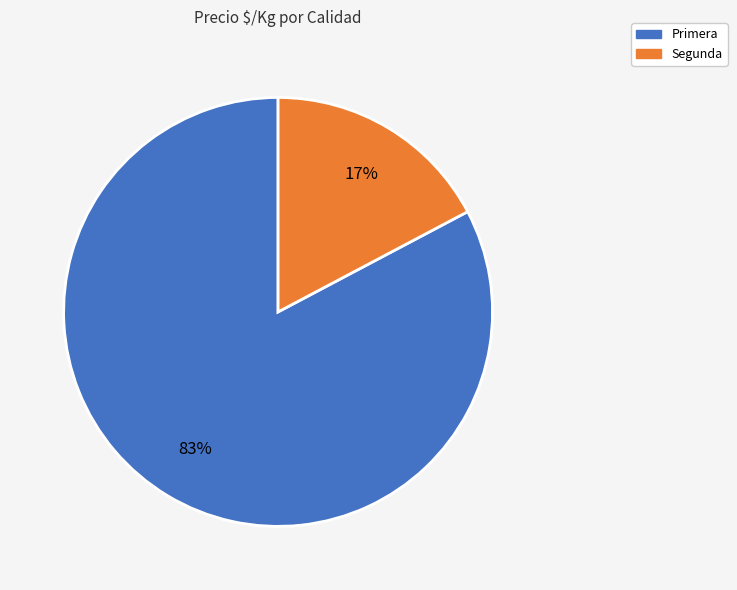

Is there any slice that represents more than half of the pie?

Yes